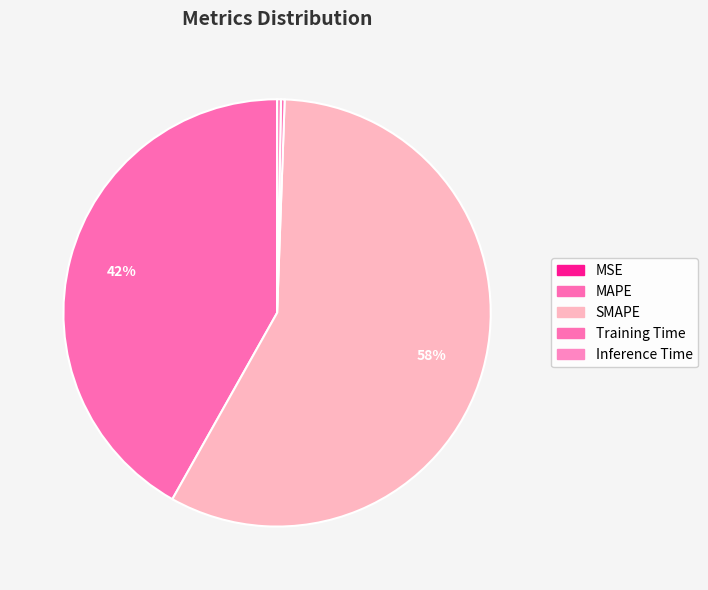

Count the number of slices in the pie.

5